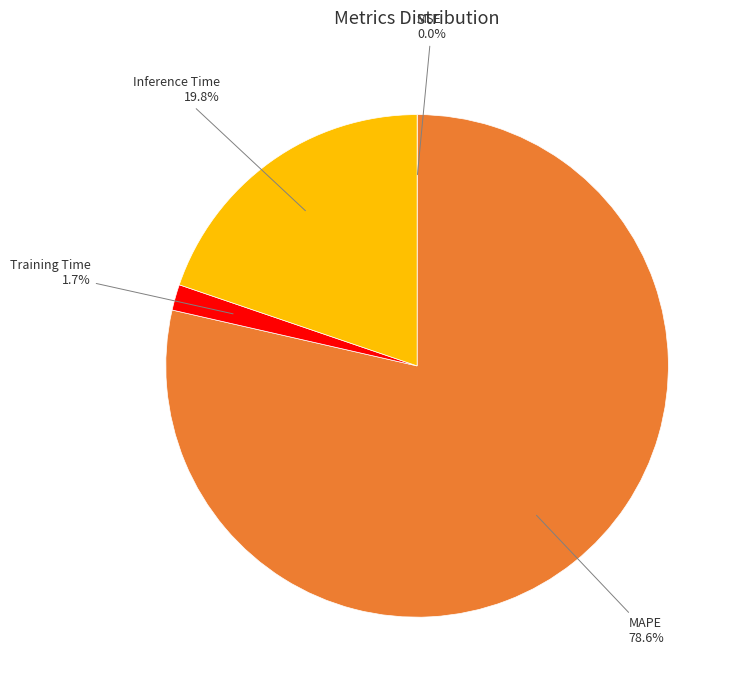

Which slice is the largest?

MAPE